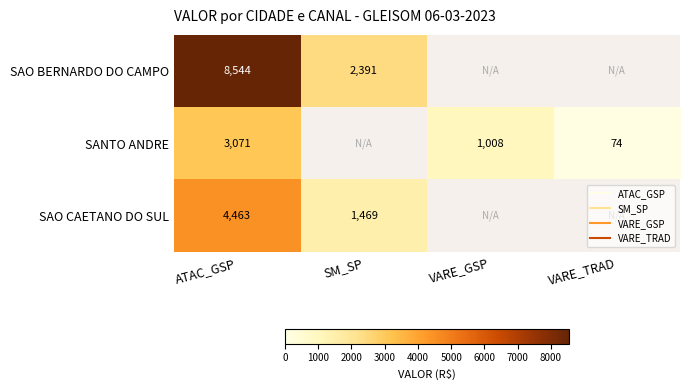

Which category has the highest value across all series?

ATAC_GSP